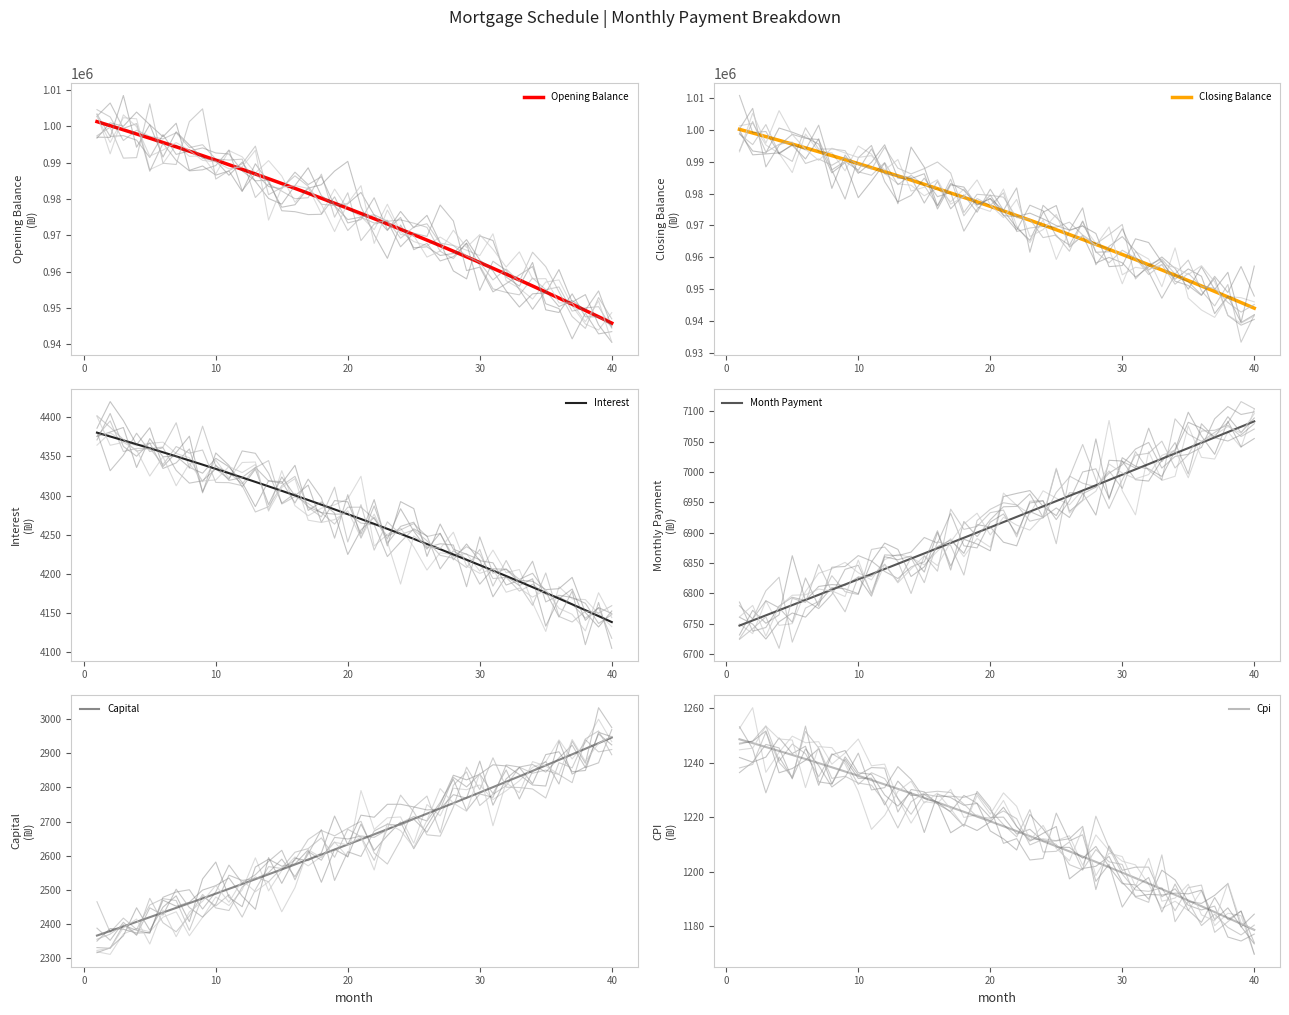

What is the highest value of the Capital series?

2945.7